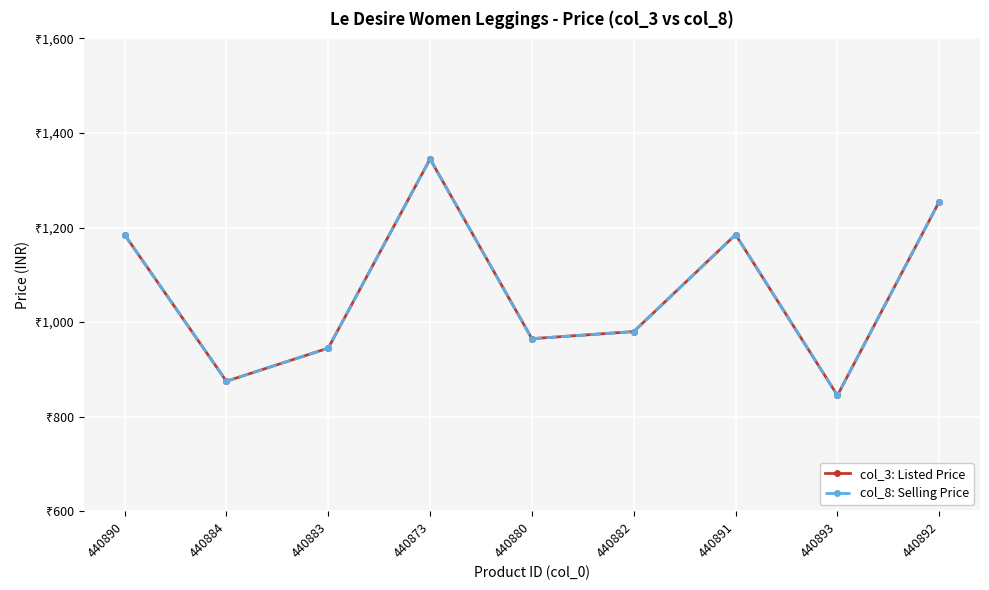

At which label does col_3: Listed Price first exceed 980?

440890